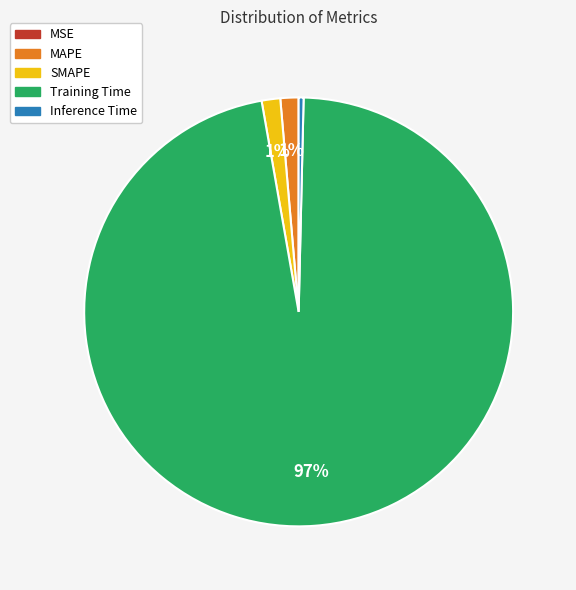

Is it true that Inference Time is 0% of the pie?

True